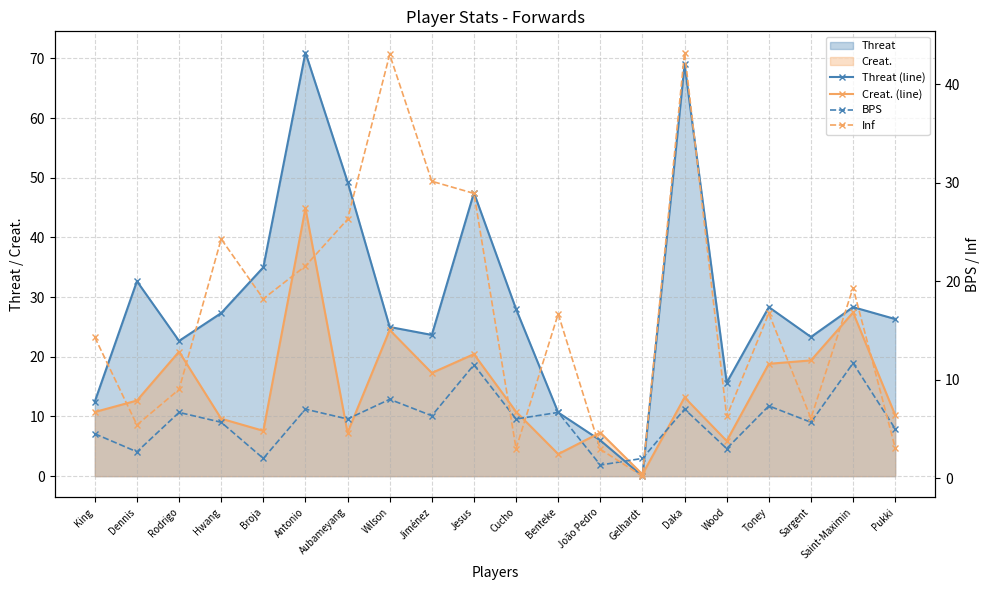

Which series changed the most between Wood and Sargent?

Creat. (line)